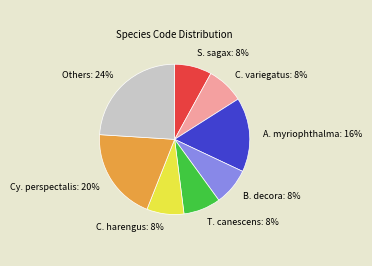

How many segments does this pie chart have?

8